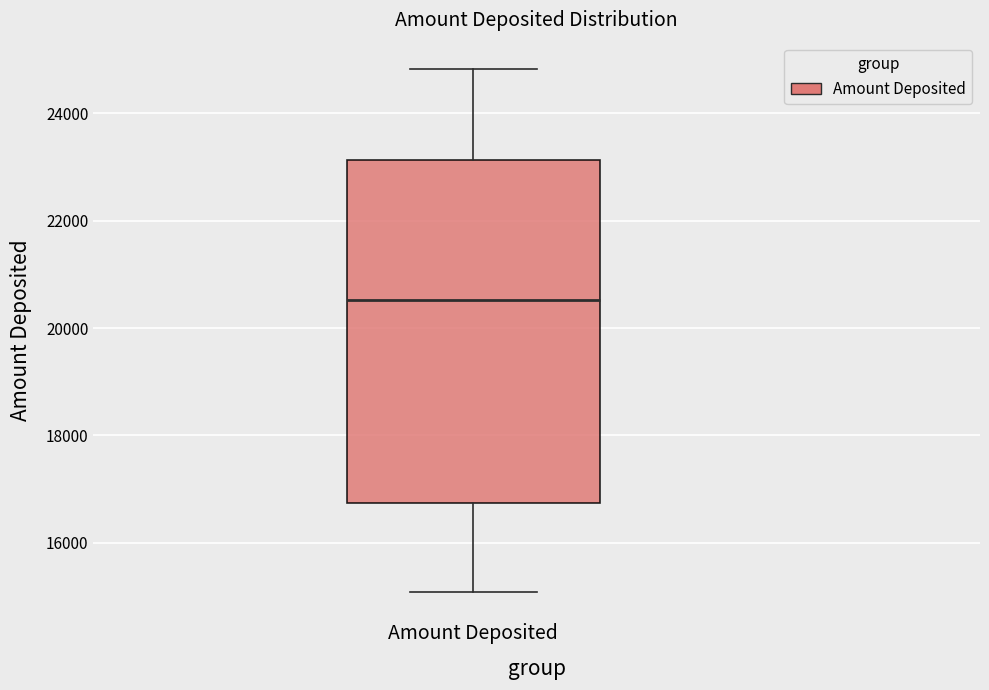

Read this box plot against the y-axis: the position of the median line, the range covered by the box, and the ends of both whiskers. The values are not printed on the chart, so give them approximately, as read against the axis.

median 20600, box 16800 to 23200, whiskers 15000 to 24800